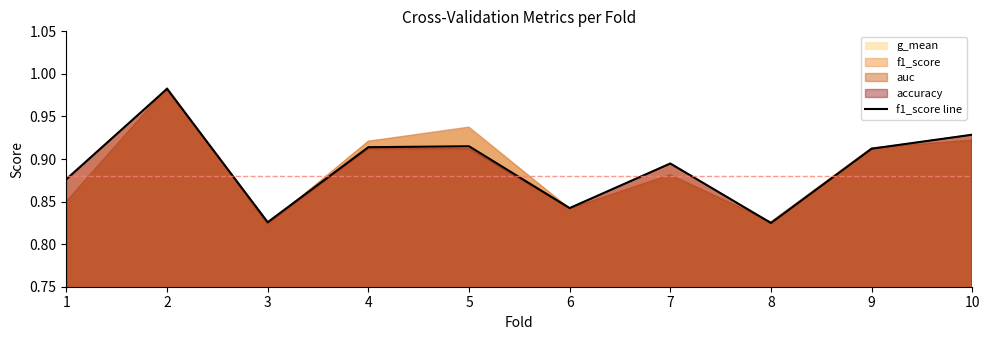

What is the change in value from 2 to 9?

-0.1